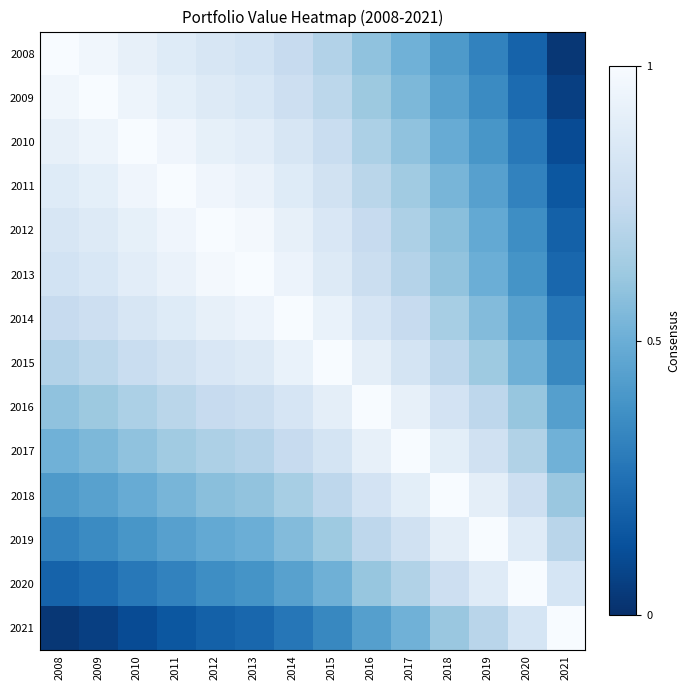

At 2018, list the series in order from smallest to largest.

2008, 2009, 2010, 2011, 2012, 2013, 2021, 2014, 2015, 2020, 2016, 2017, 2019, 2018